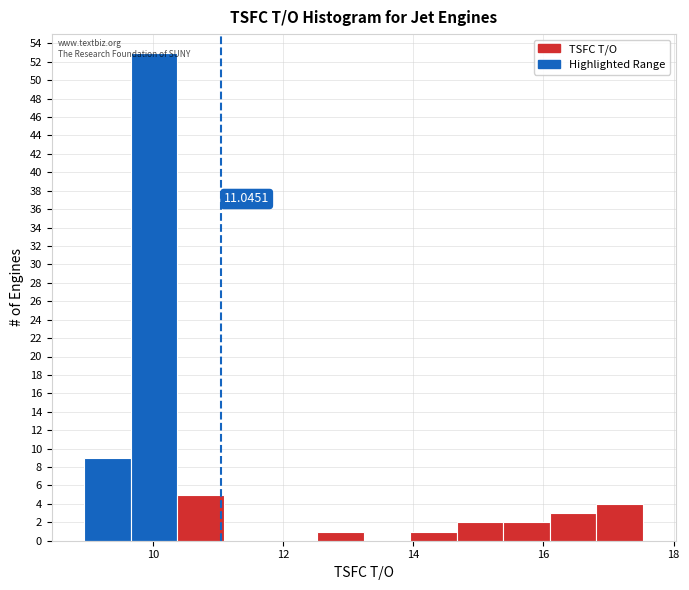

Read against the x-axis, roughly where is the centre of the tallest bar?

10.0